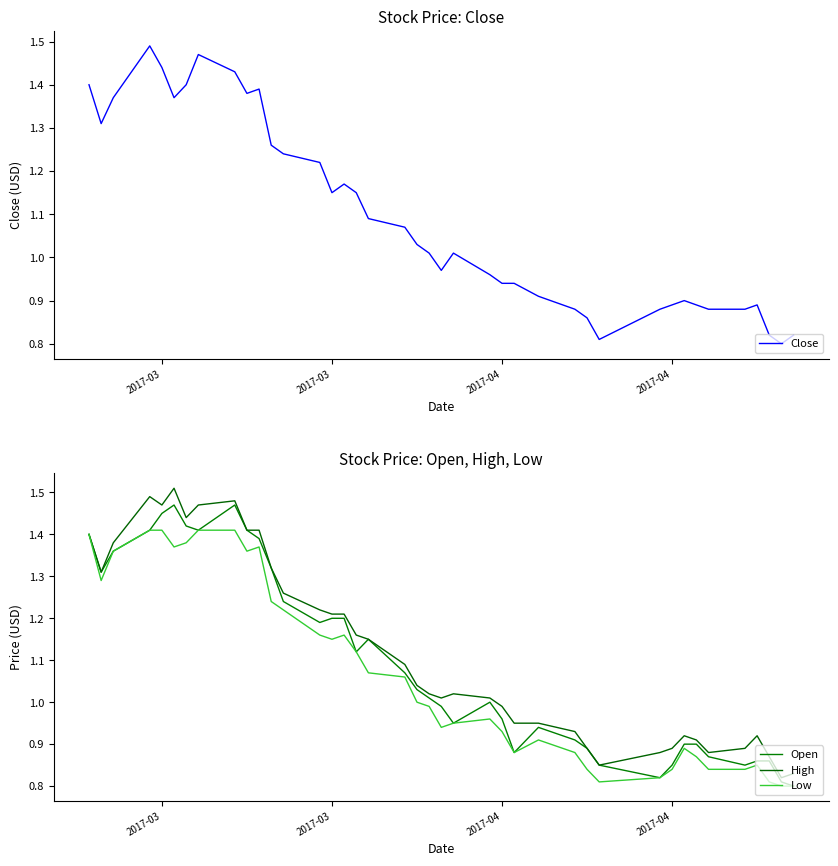

True or false: Open and Low cross at least once.

False